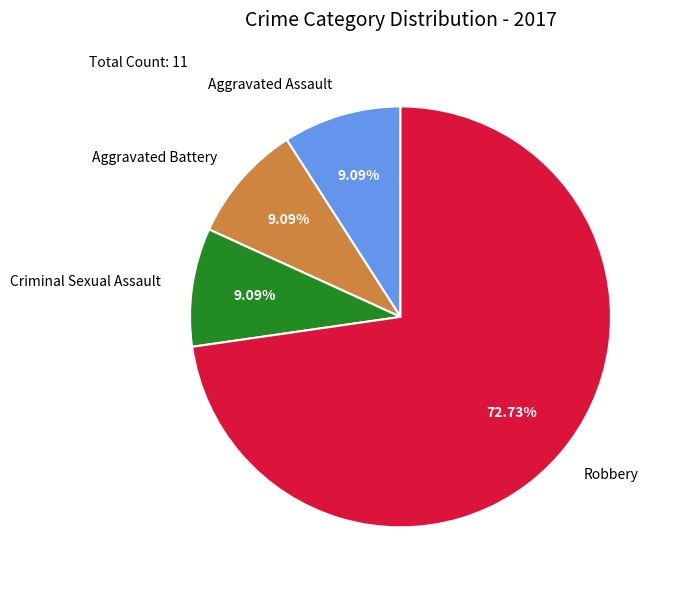

Is the sum of Aggravated Assault and Robbery greater than half?

Yes